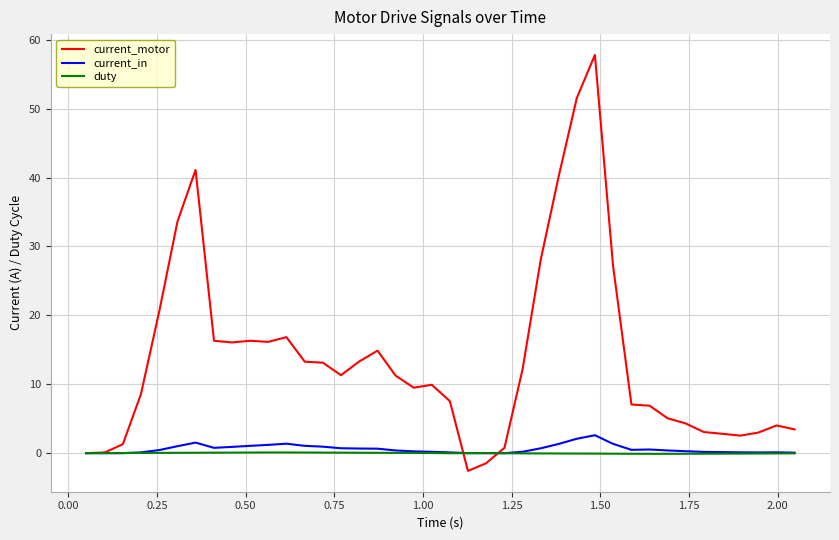

What is the maximum value shown in the chart?

57.8